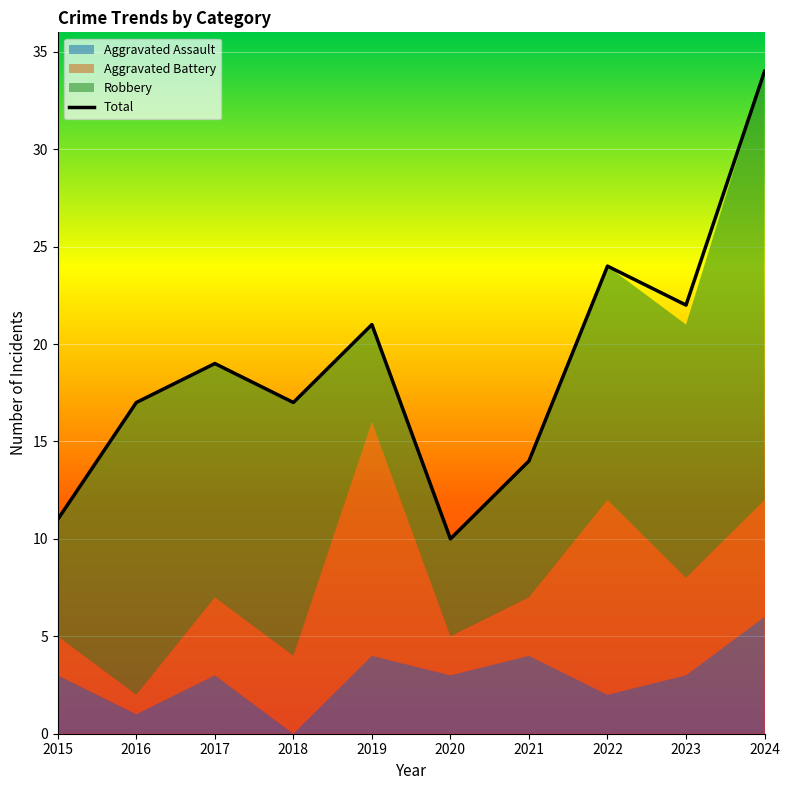

True or false: Aggravated Battery has more than 2 interior local peaks.

False